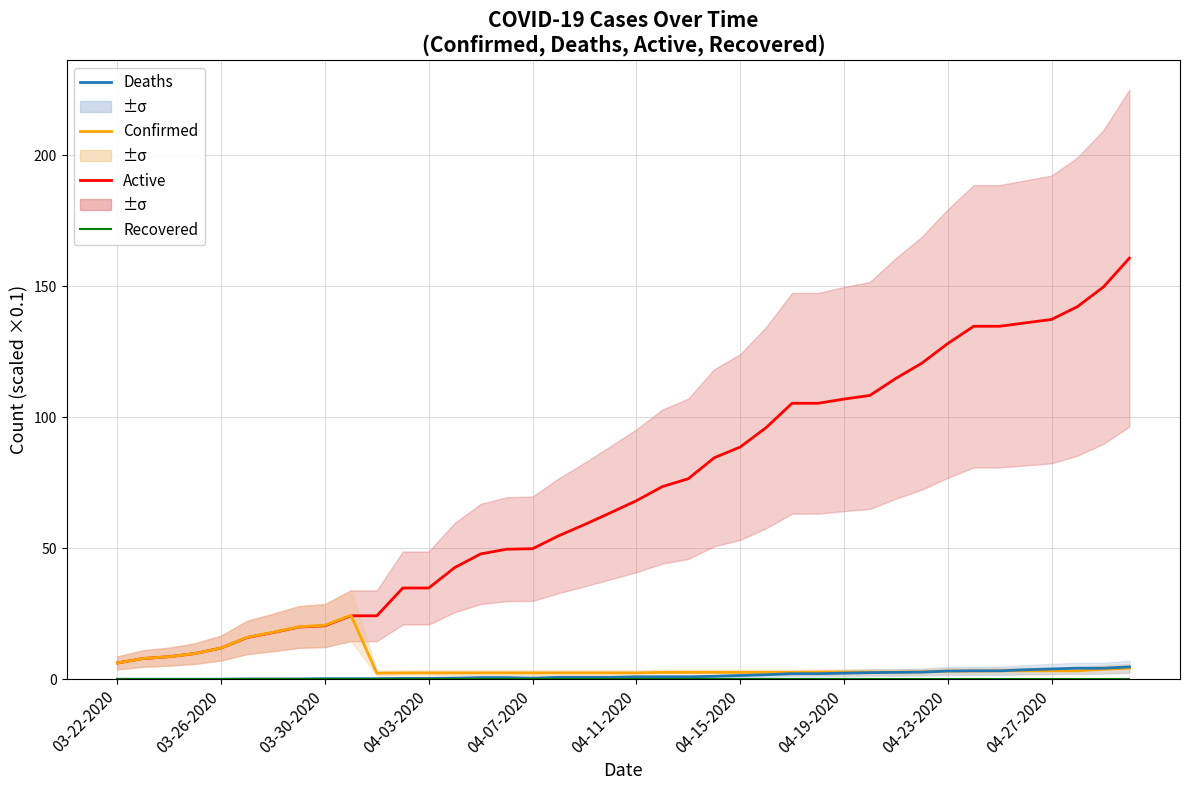

Is the value of Recovered at 04-07-2020 greater than the value of Deaths at 21?

No